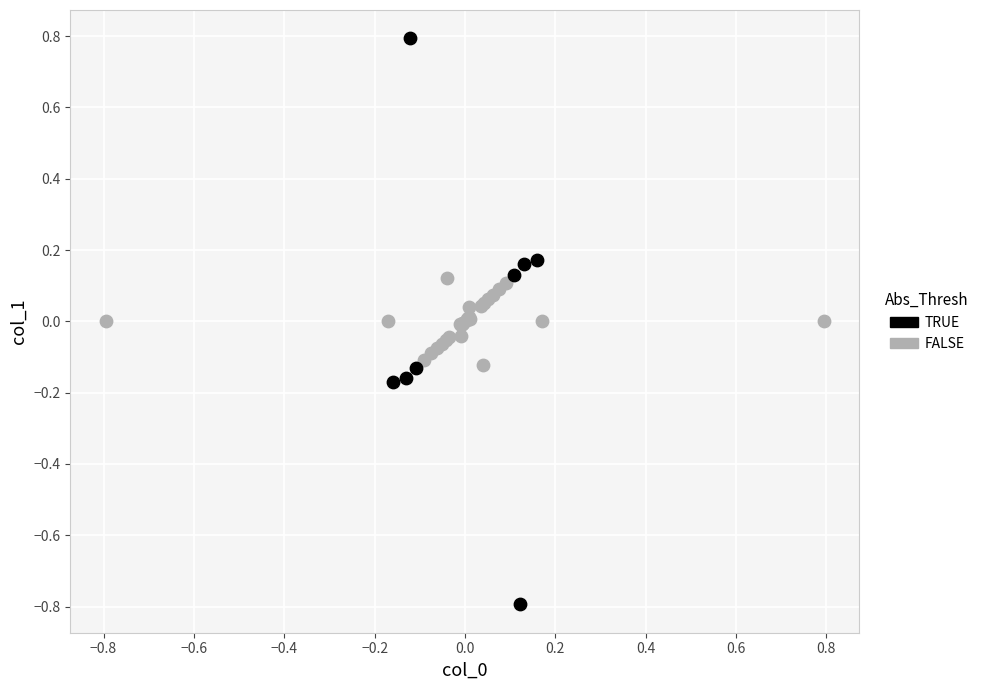

Which series has the widest spread of Y values?

TRUE